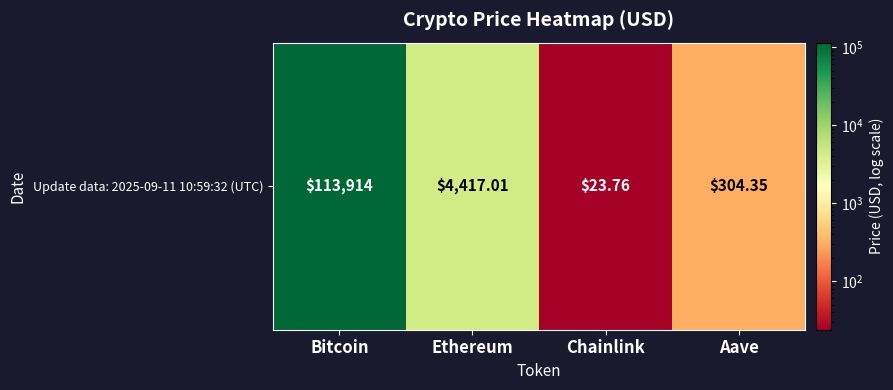

Is it true that the value at Bitcoin is 184483.4?

False